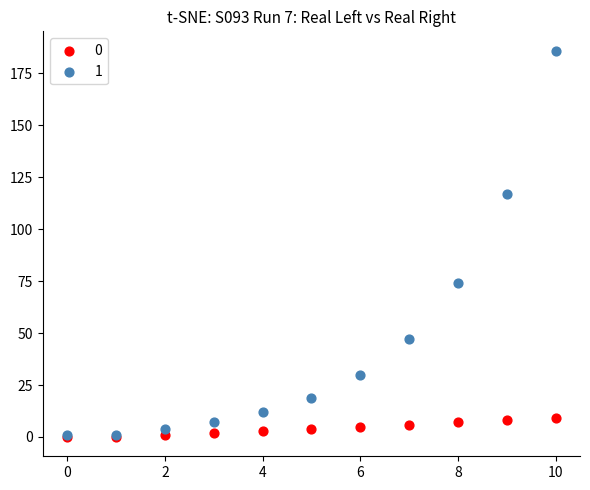

Across all series, what Y value is closest to 93?

74